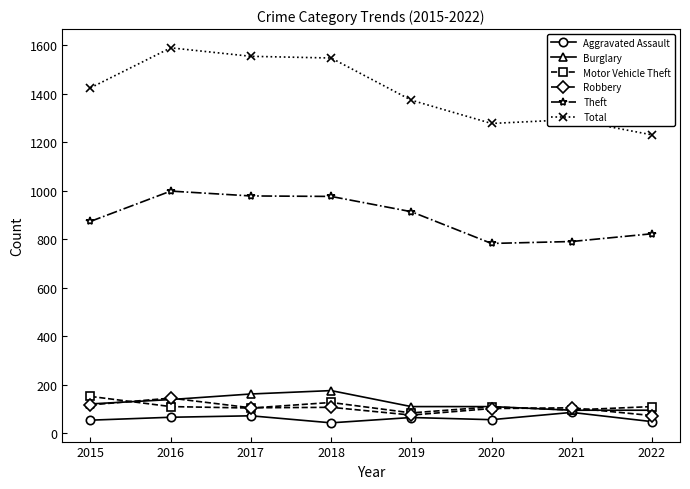

What is the difference between the highest and lowest values at 2017?

1483